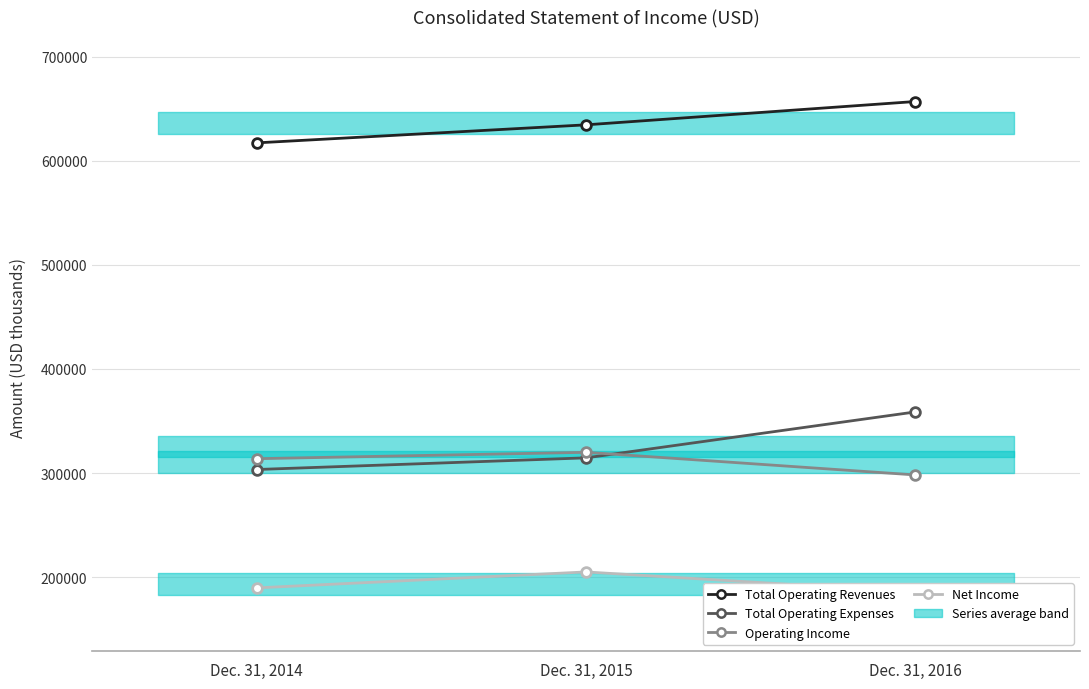

Which series has the widest spread of values?

Total Operating Expenses